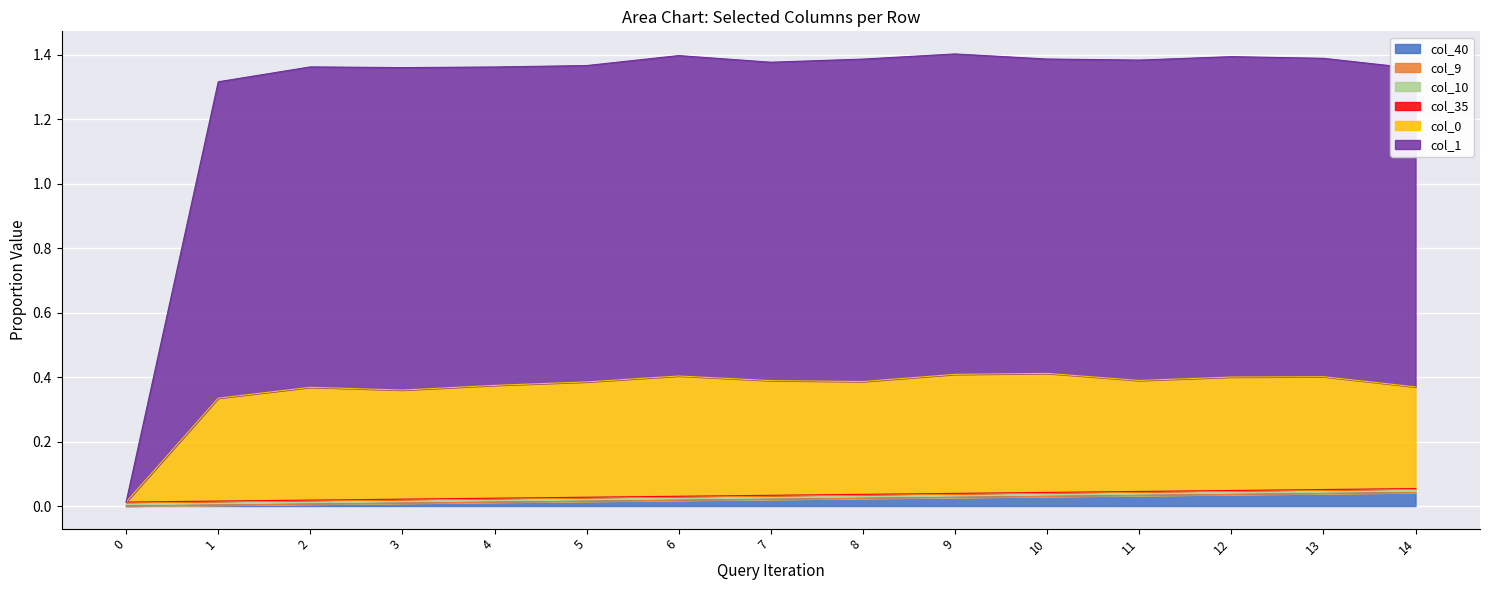

True or false: col_1 has a value of 1.0 at 13.

True